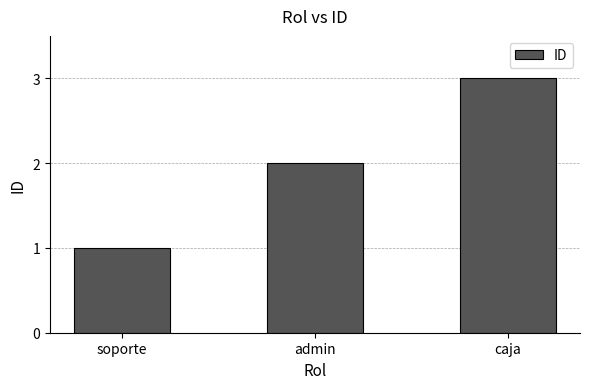

At which category does the chart reach its peak across all series?

caja